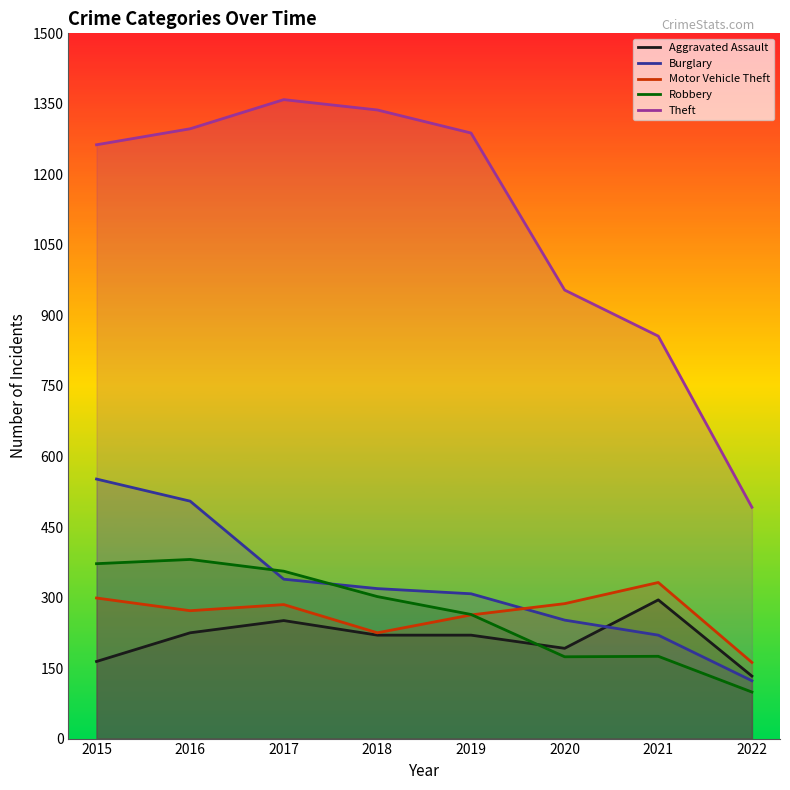

Which category has the lowest value across all series?

2022